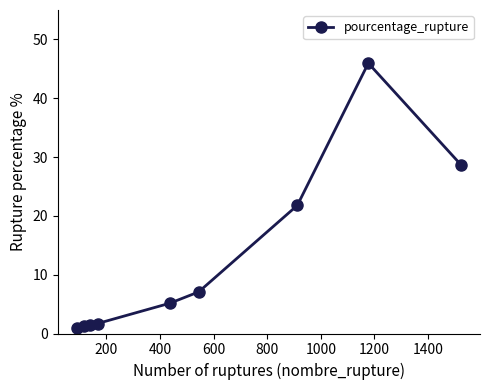

How many lines are shown in the chart?

1